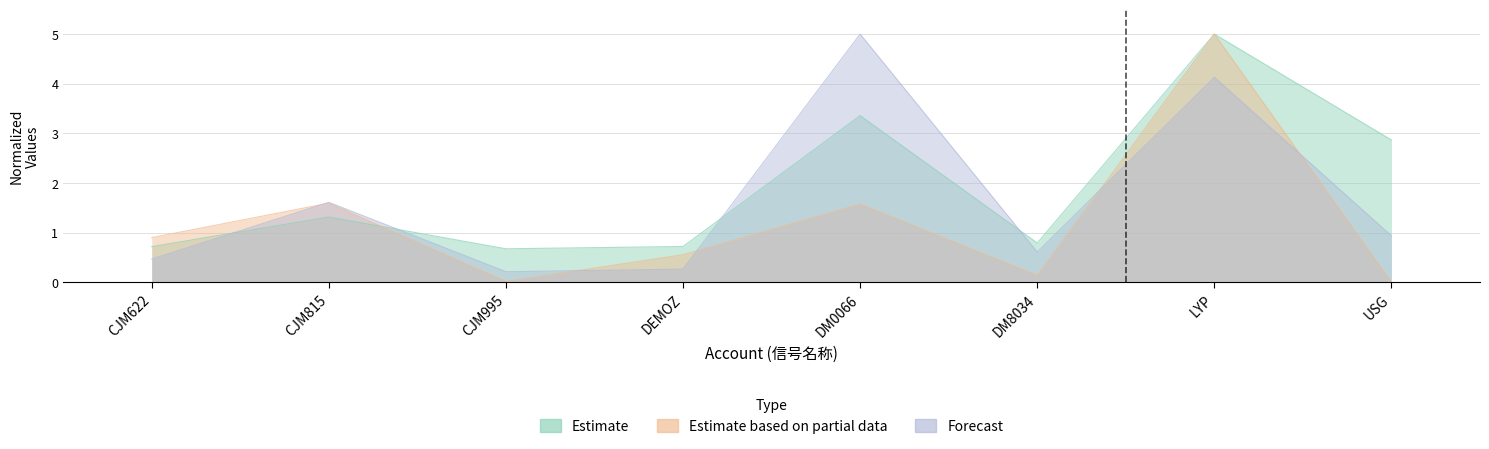

How many lines are shown in the chart?

3